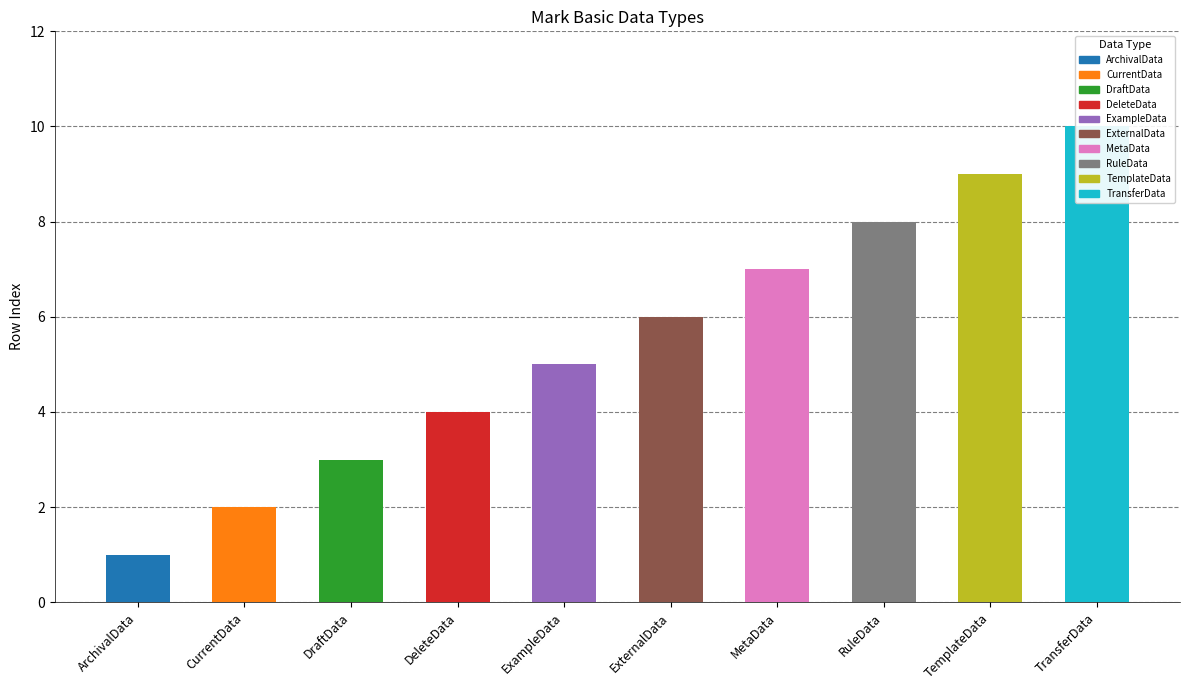

Which label corresponds to the smallest value in the chart?

ArchivalData